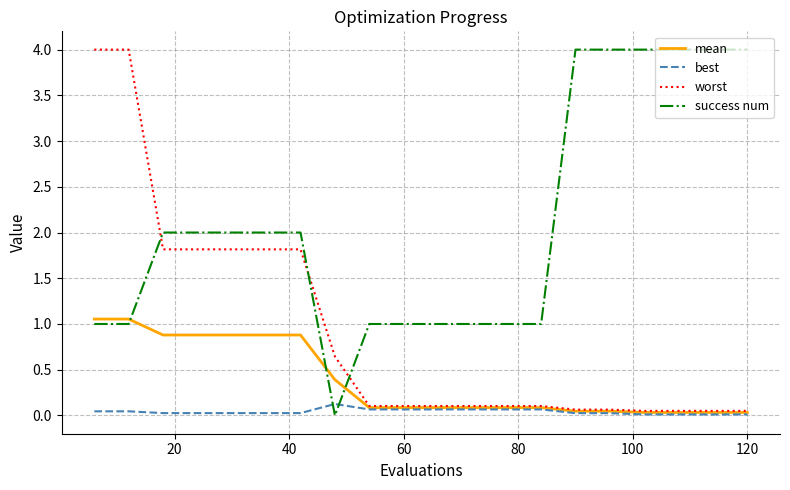

List the series in order of their overall mean, highest first.

success num, worst, mean, best